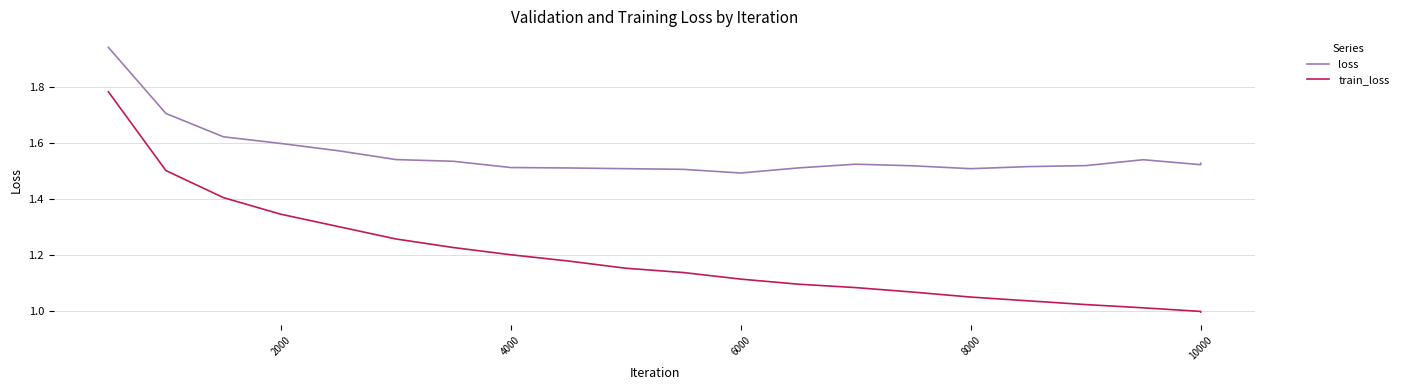

Which series has the largest range (max minus min)?

train_loss